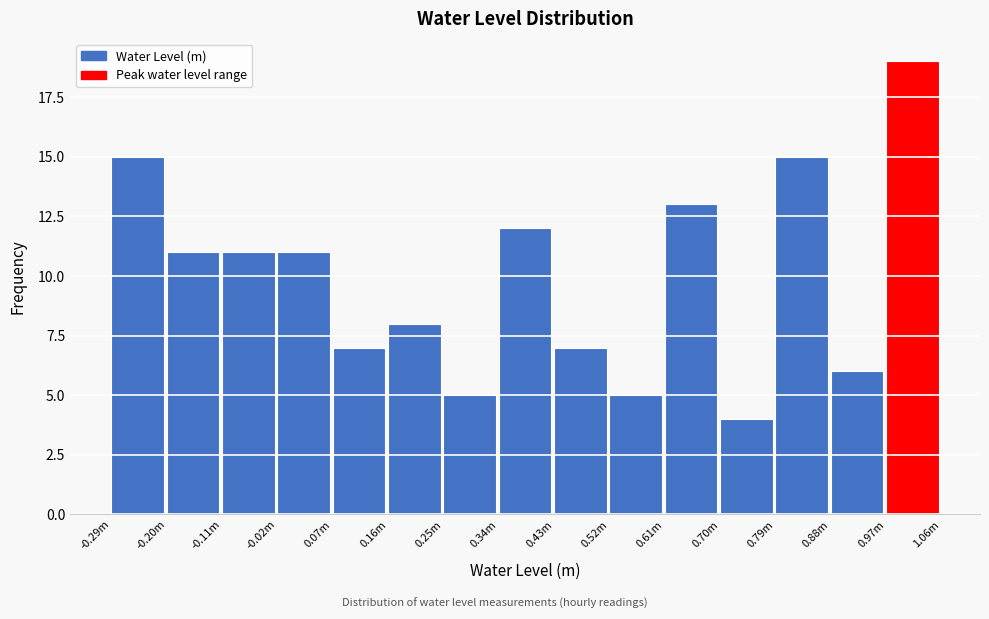

Reading left to right, extract all data points from this chart.

15	11	11	11	7	8	5	12	7	5	13	4	15	6	19